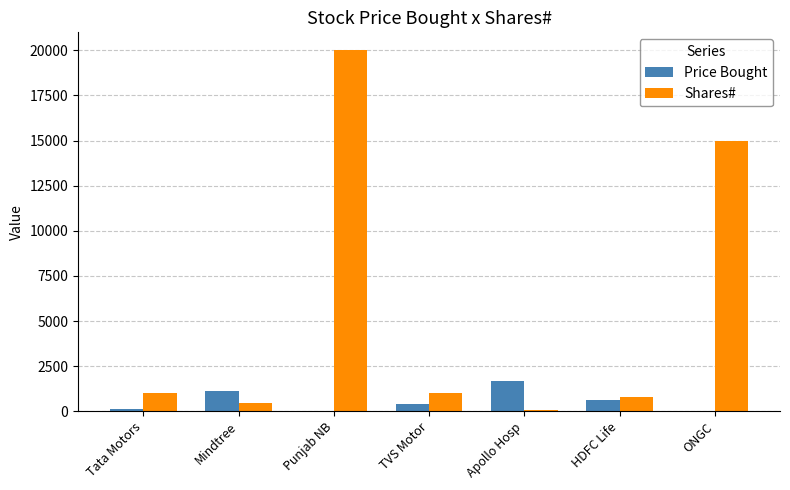

Count the number of categories in the chart.

7